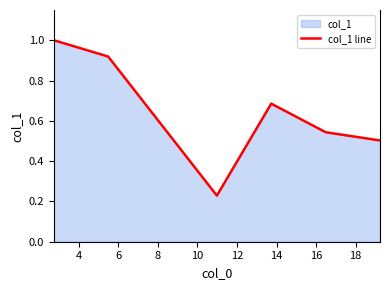

How many interior local peaks (higher than both neighbors) does the data have?

1